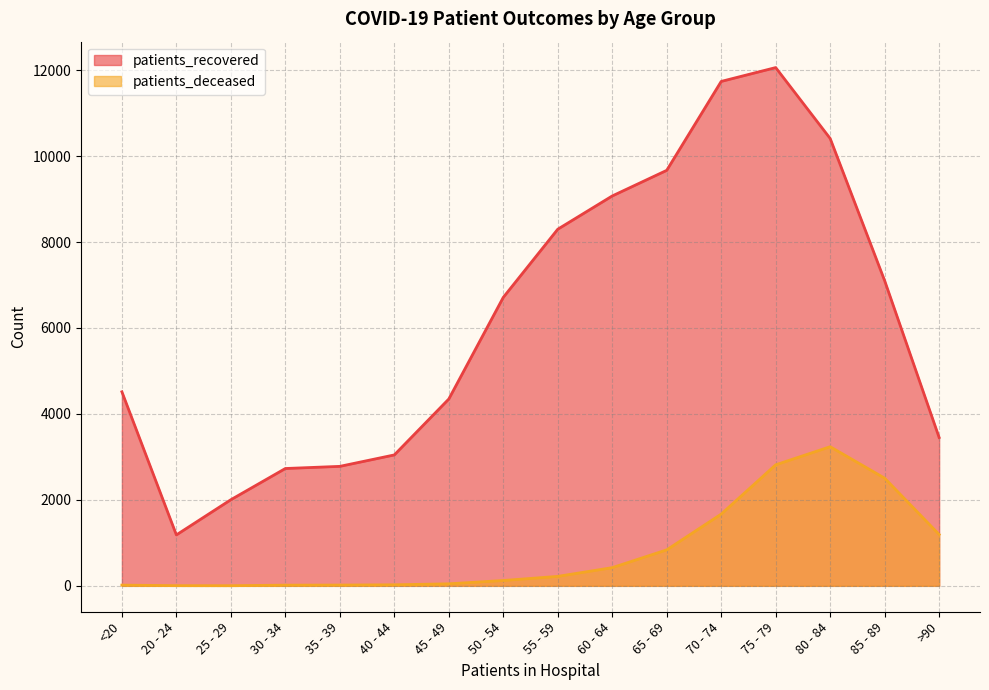

At which label is patients_recovered closest to 6622?

50 - 54